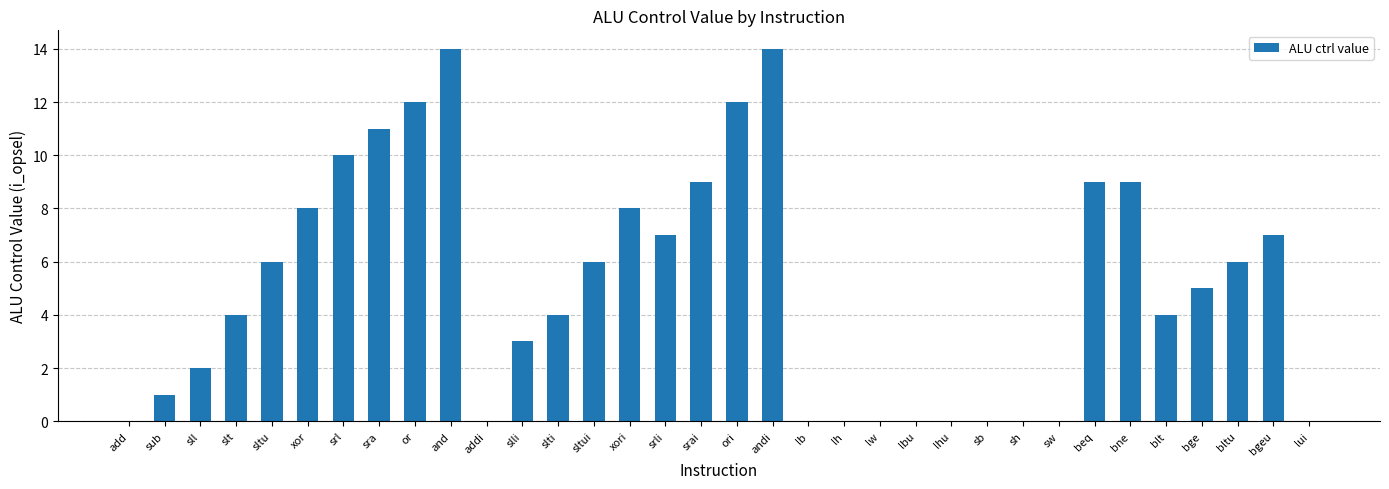

What is the greatest value displayed?

14